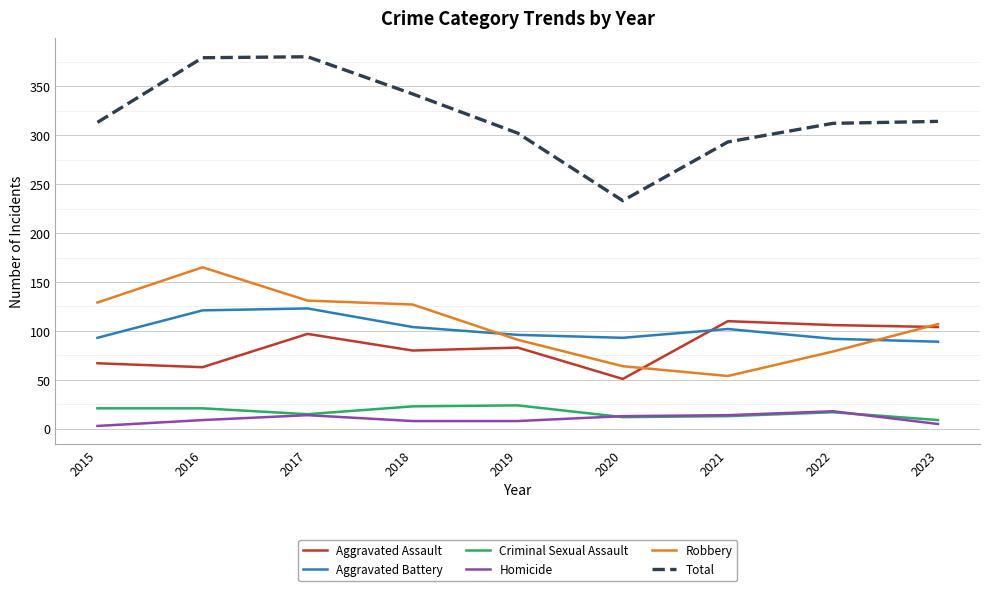

At how many categories does at least one series exceed 264?

8